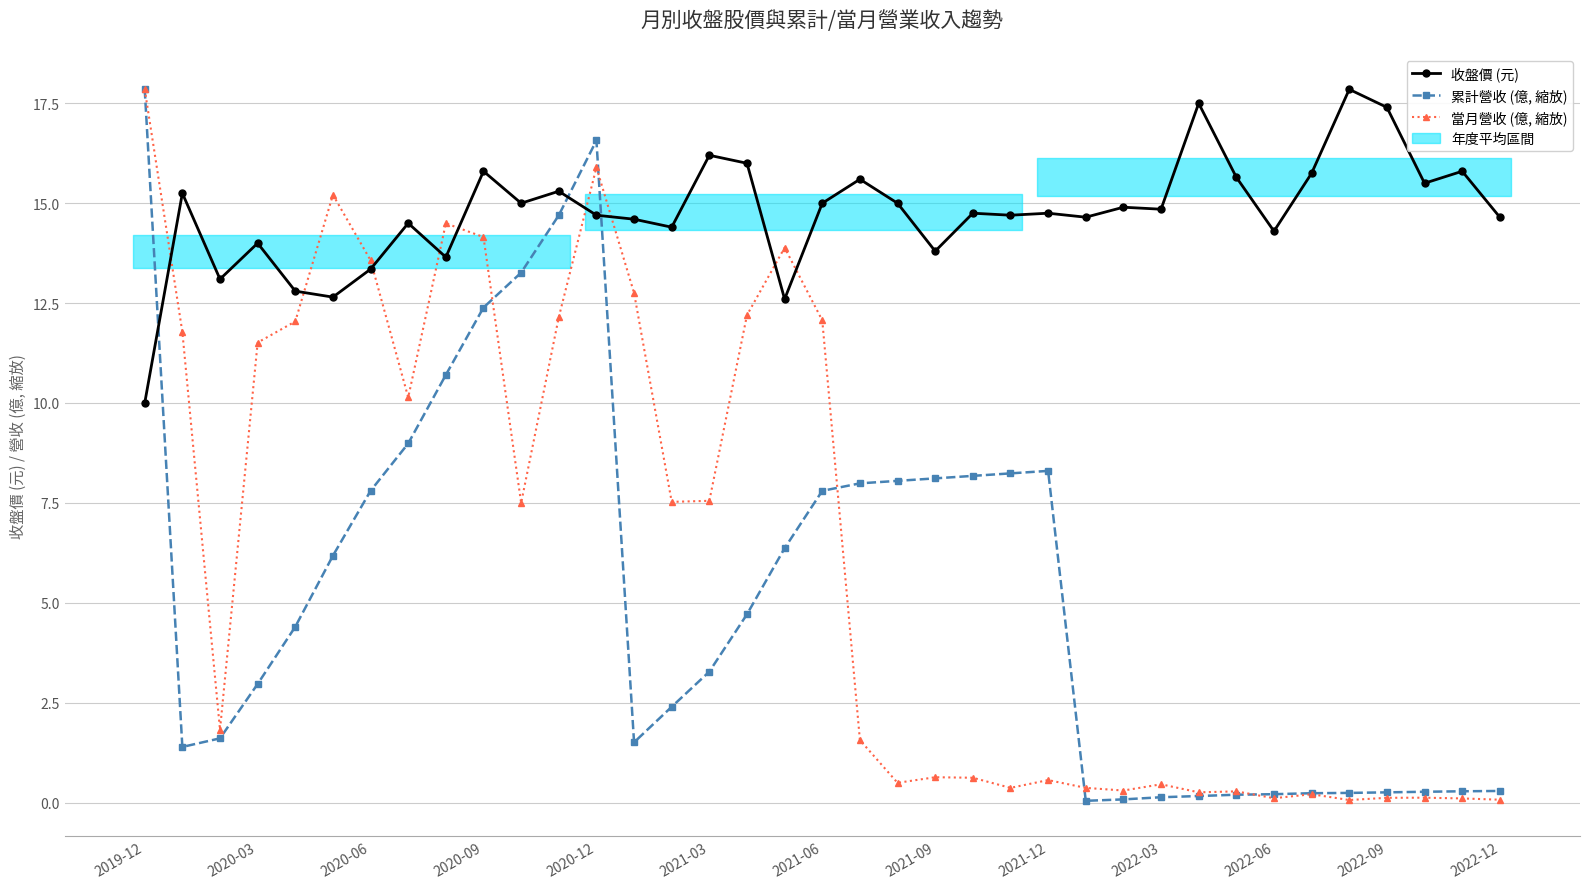

The value of 累計營收 (億, 縮放) at 2022-12 is 0.3. True or false?

True